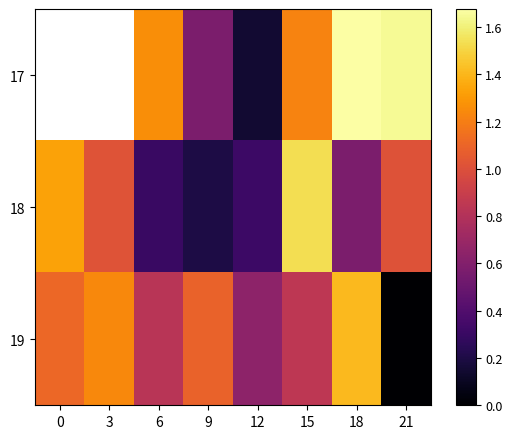

How many series are shown in this chart?

3